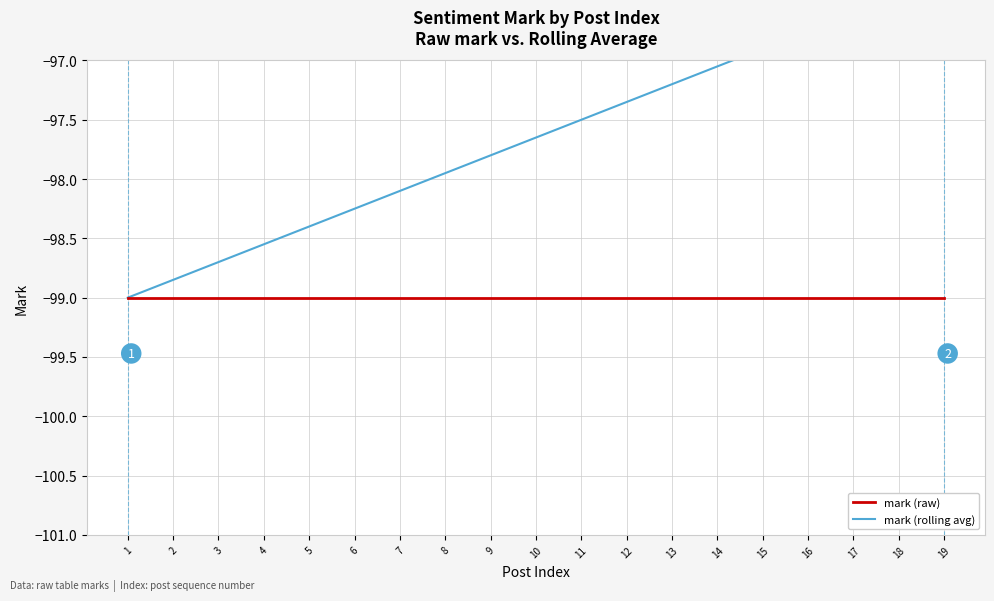

How many data points does each series have?

19